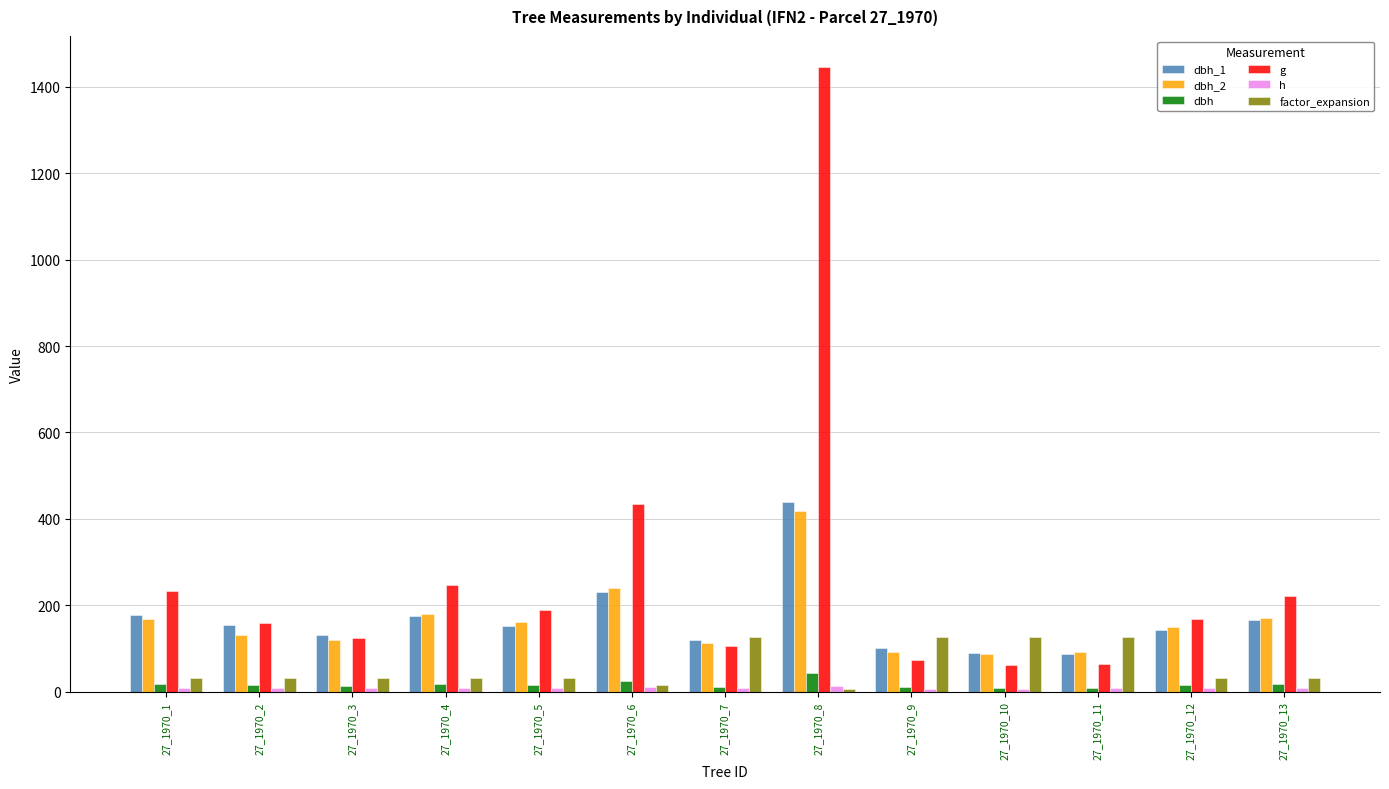

The value of g at 27_1970_9 is 124.4. True or false?

False